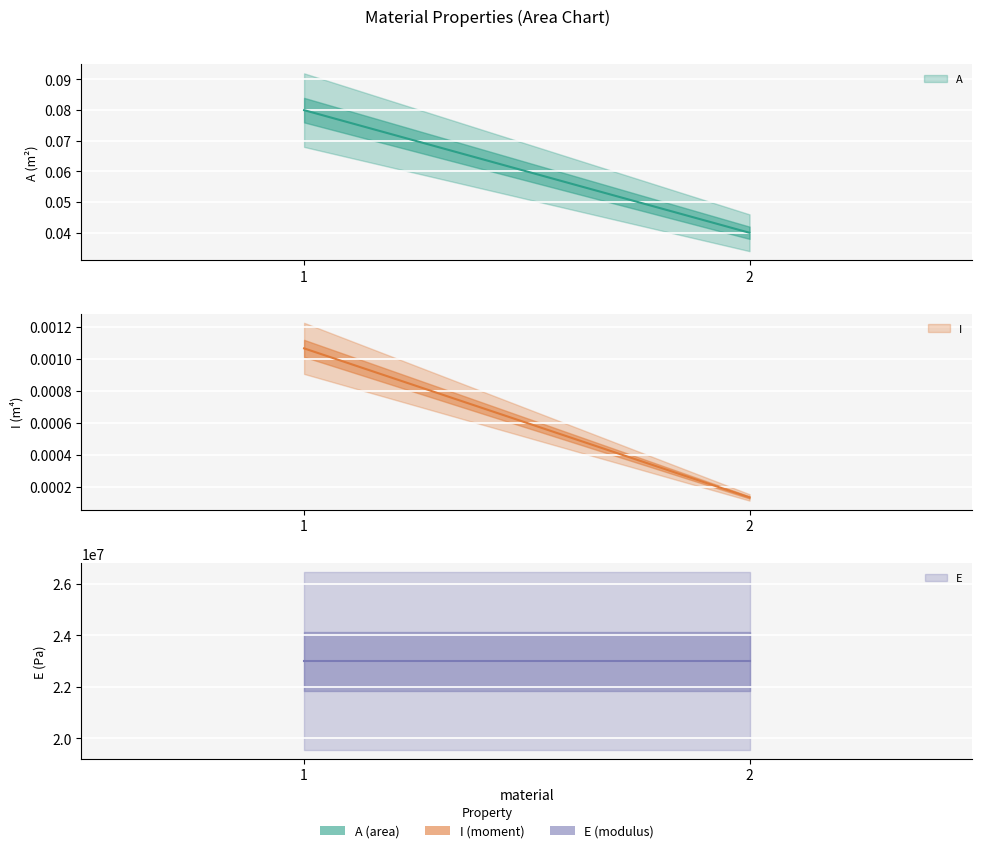

How many I values are between 0 and 1?

2